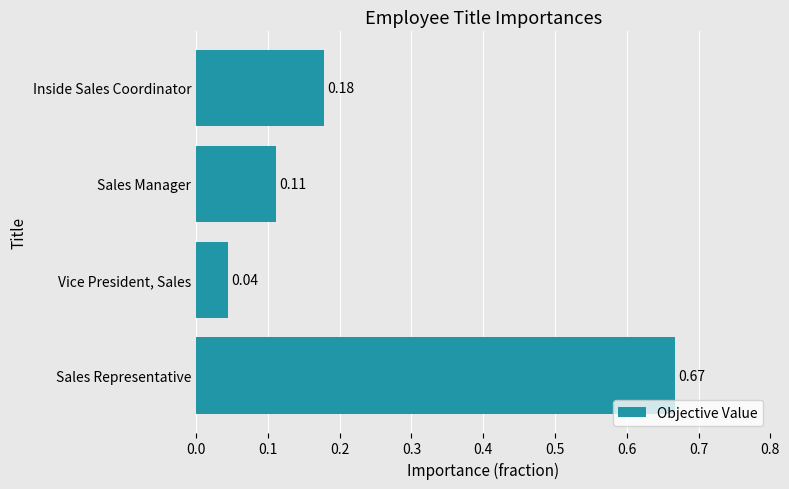

Count the number of data series in this chart.

1